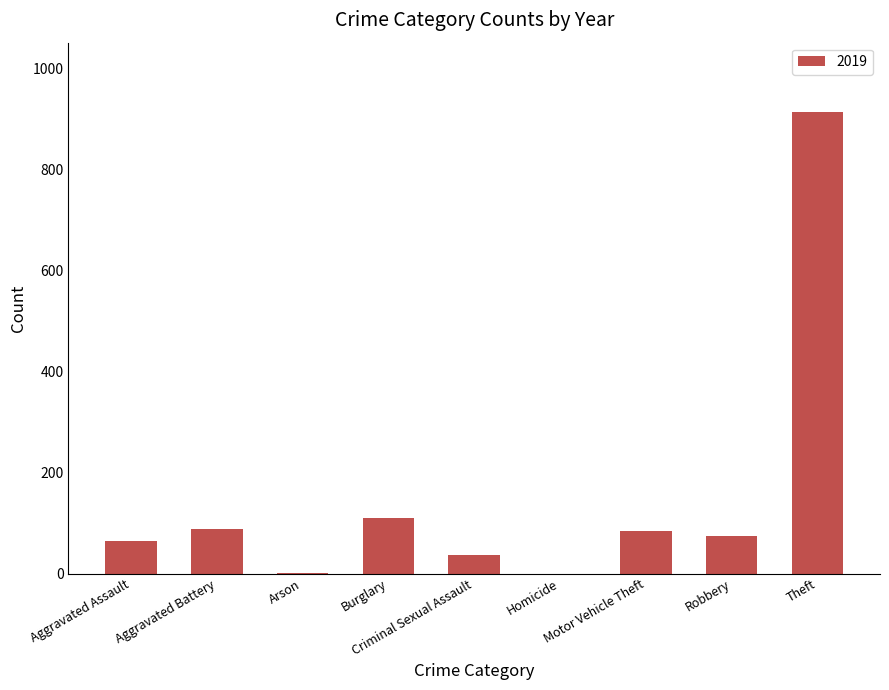

What is the sum of all values?

1374